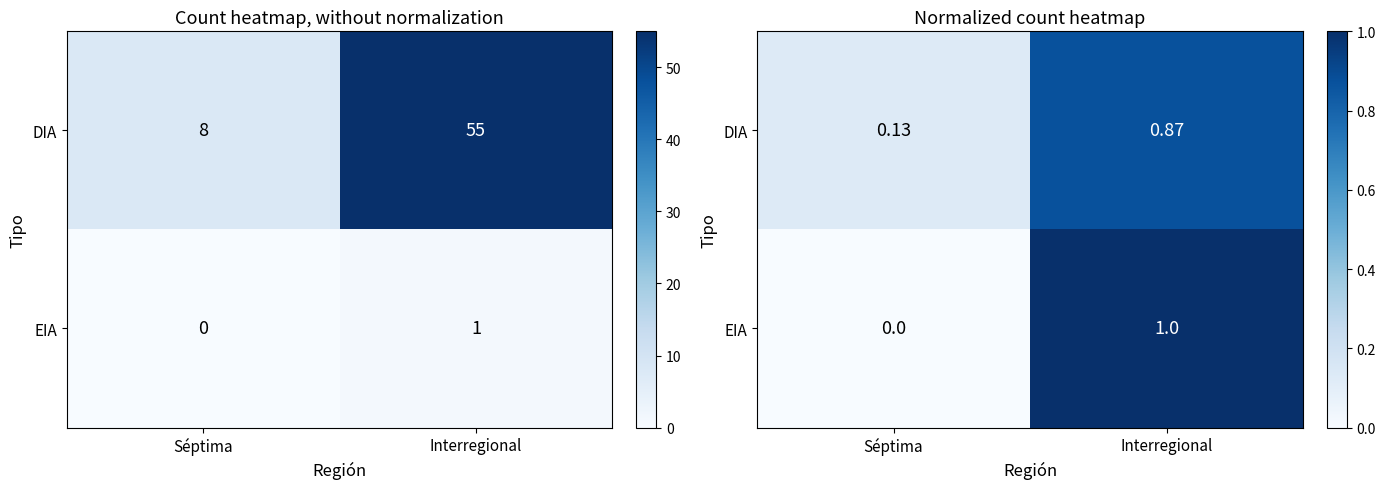

At which label is EIA closest to 0?

Séptima